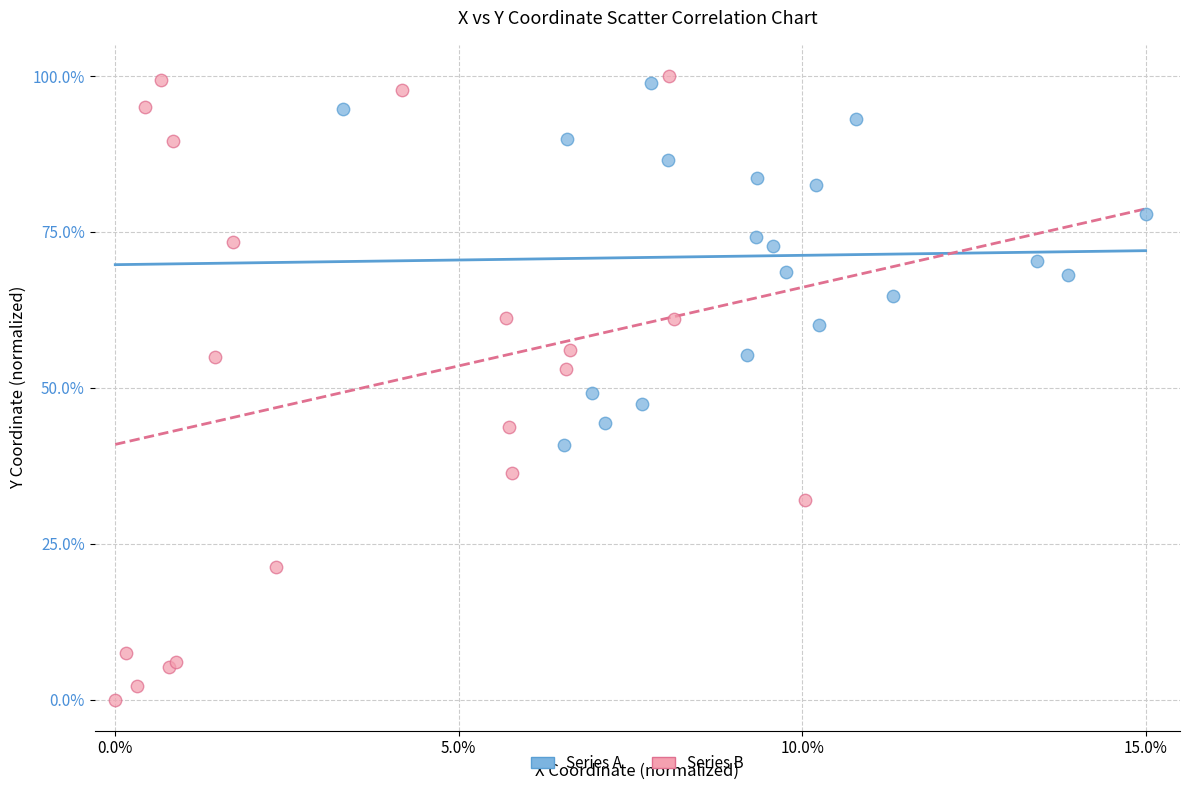

Which series reaches the minimum Y coordinate?

Series B